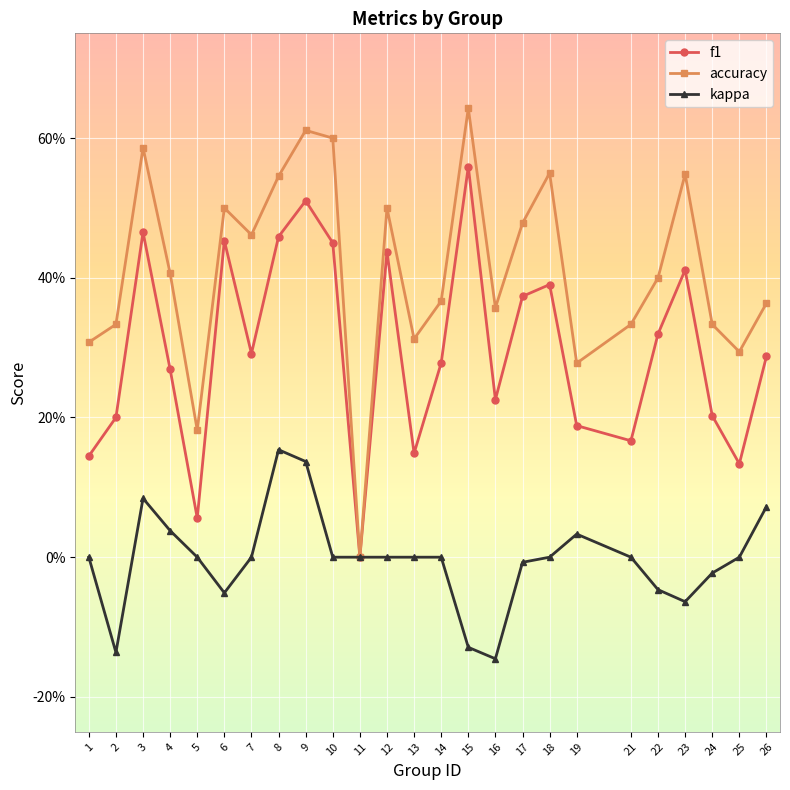

Which has a higher value, 8 or 6?

8